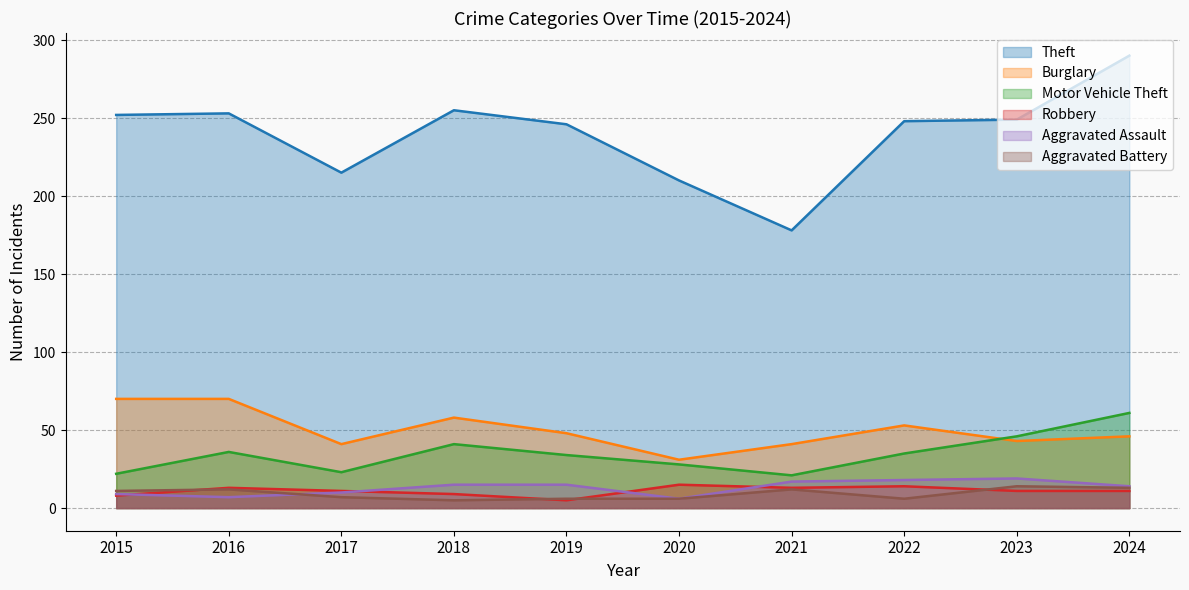

How many series are shown in this chart?

6